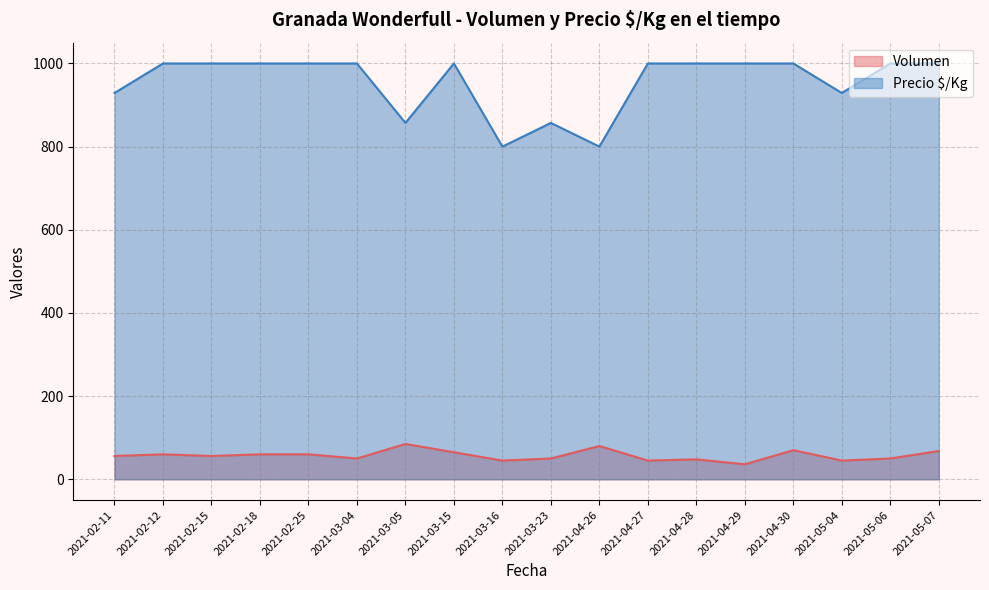

What is the total value across all series at 2021-05-04?

974